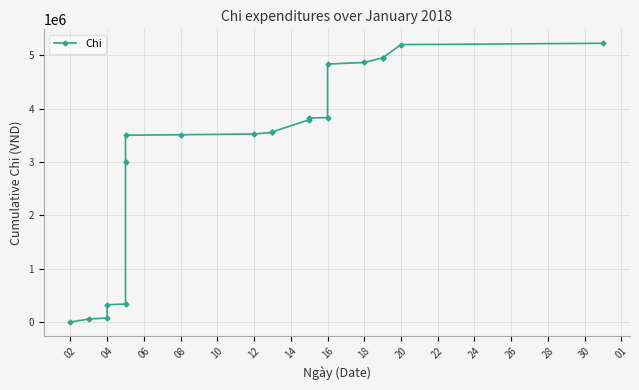

Reading left to right, transcribe all the data shown in this chart.

8000	63000	83000	331000	344000	3001500	3501500	3510500	3524500	3555500	3565500	3790500	3821500	3832500	4832500	4862500	4948500	4948500	5196500	5221500